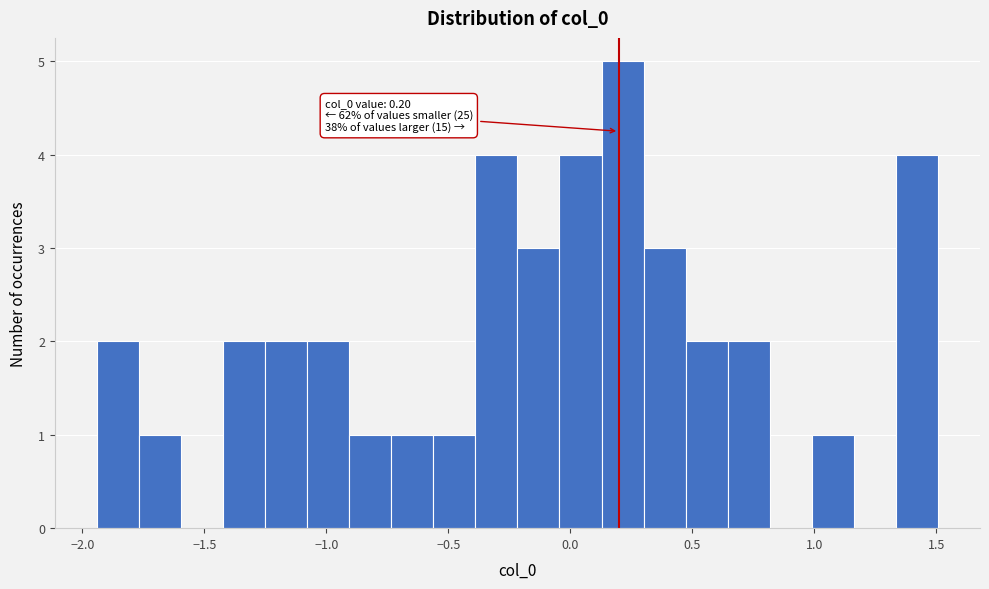

Read against the x-axis, roughly where is the centre of the tallest bar?

0.20